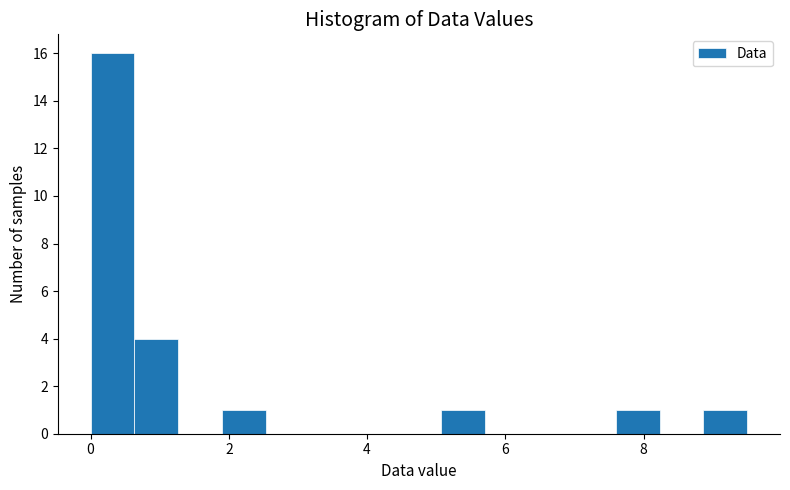

Read against the x-axis, roughly where is the centre of the tallest bar?

0.4